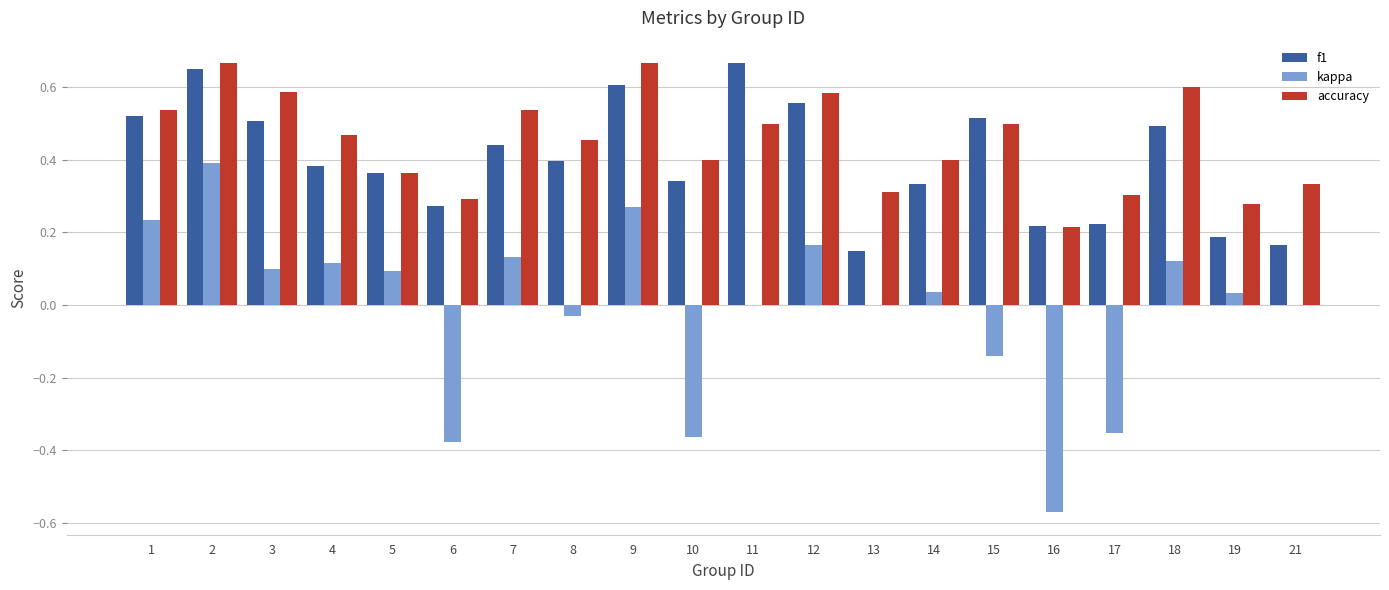

What is the sum of all f1 values?

8.0